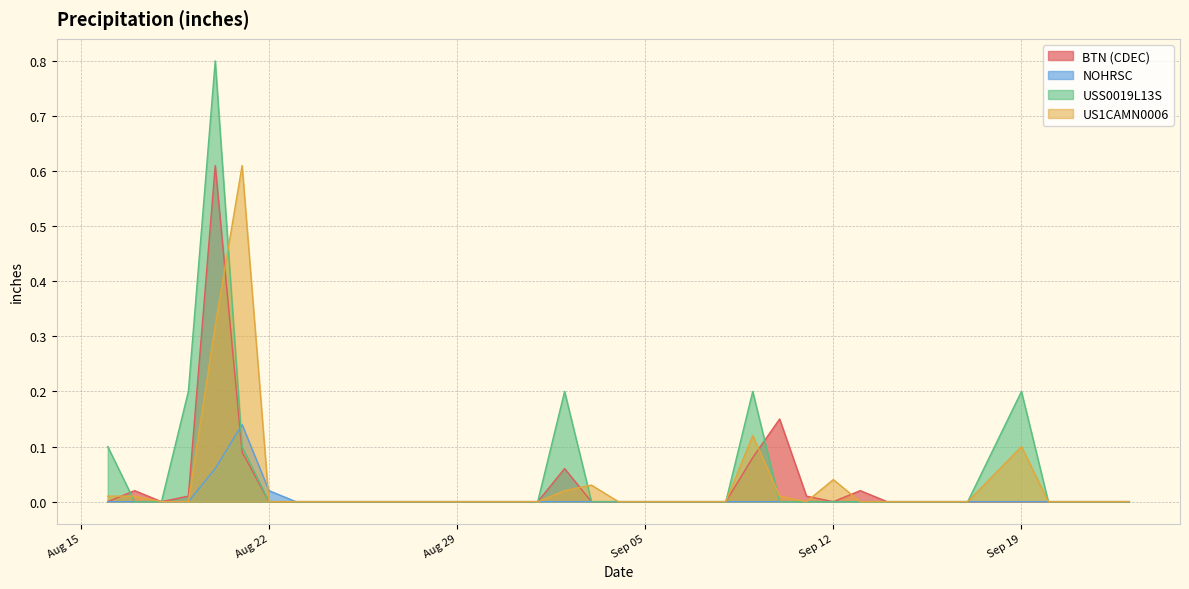

What is the label of the 17th point from the right?

2023-09-07